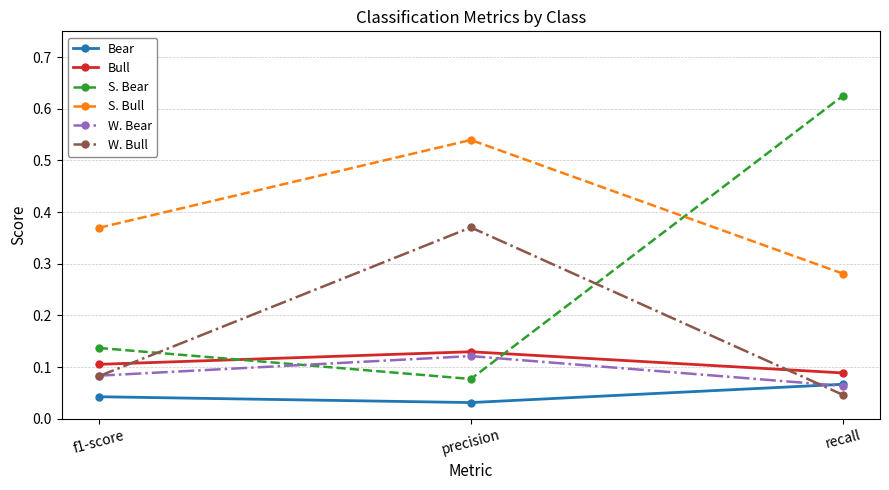

Which category has the highest value in the S. Bull series?

precision